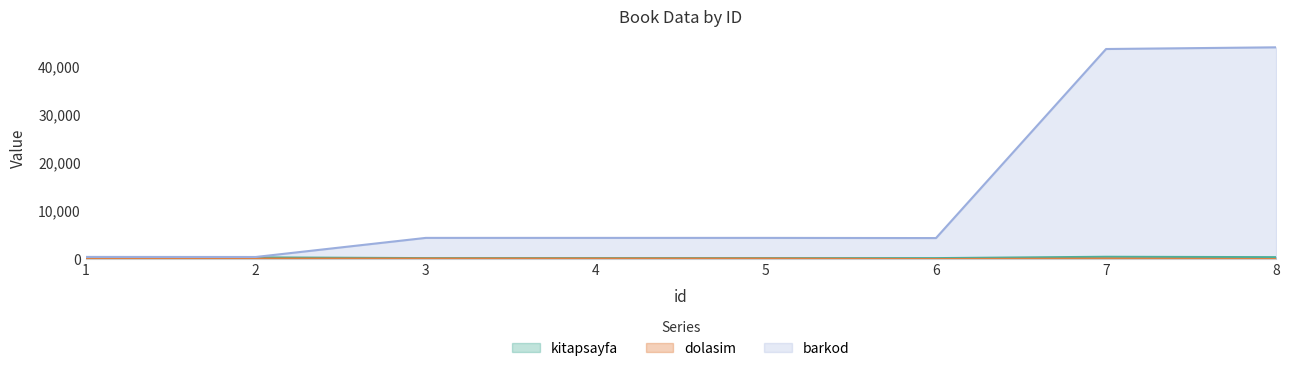

How many lines are shown in the chart?

3